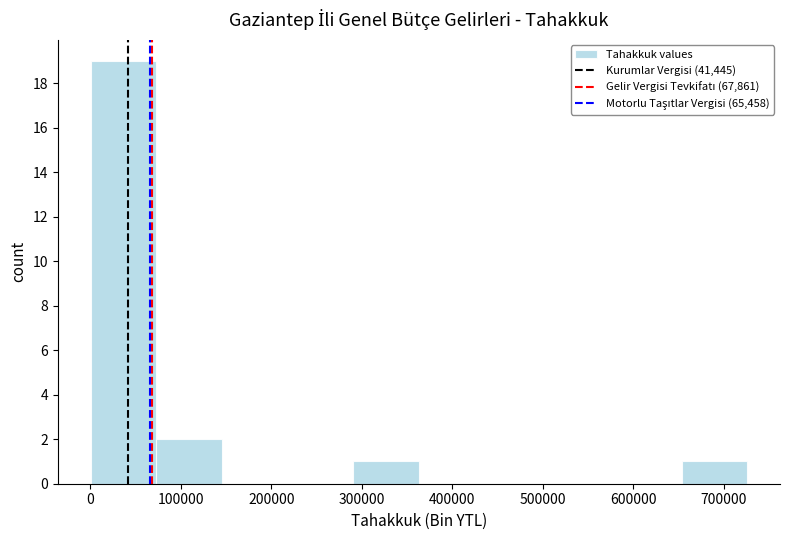

Which range on the x-axis has the tallest bar?

0 to 70000